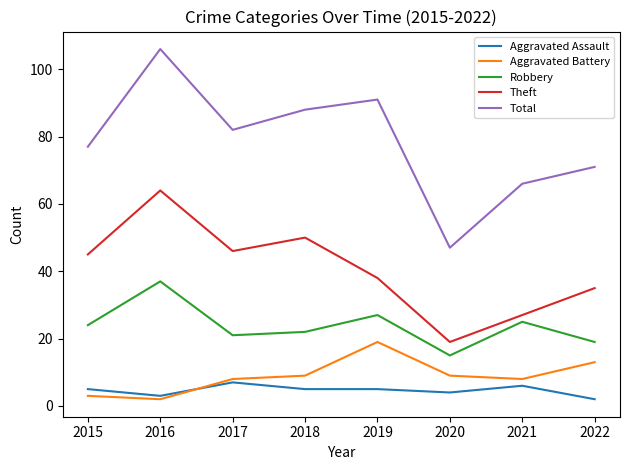

What is the average value of the Aggravated Assault series?

5